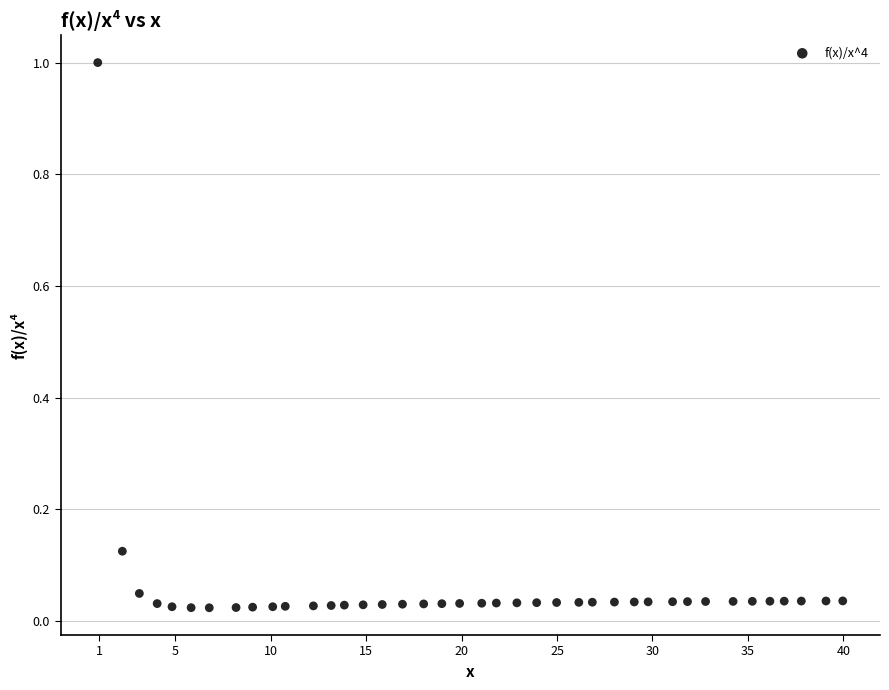

What is the range of Y values (max minus min)?

1.0